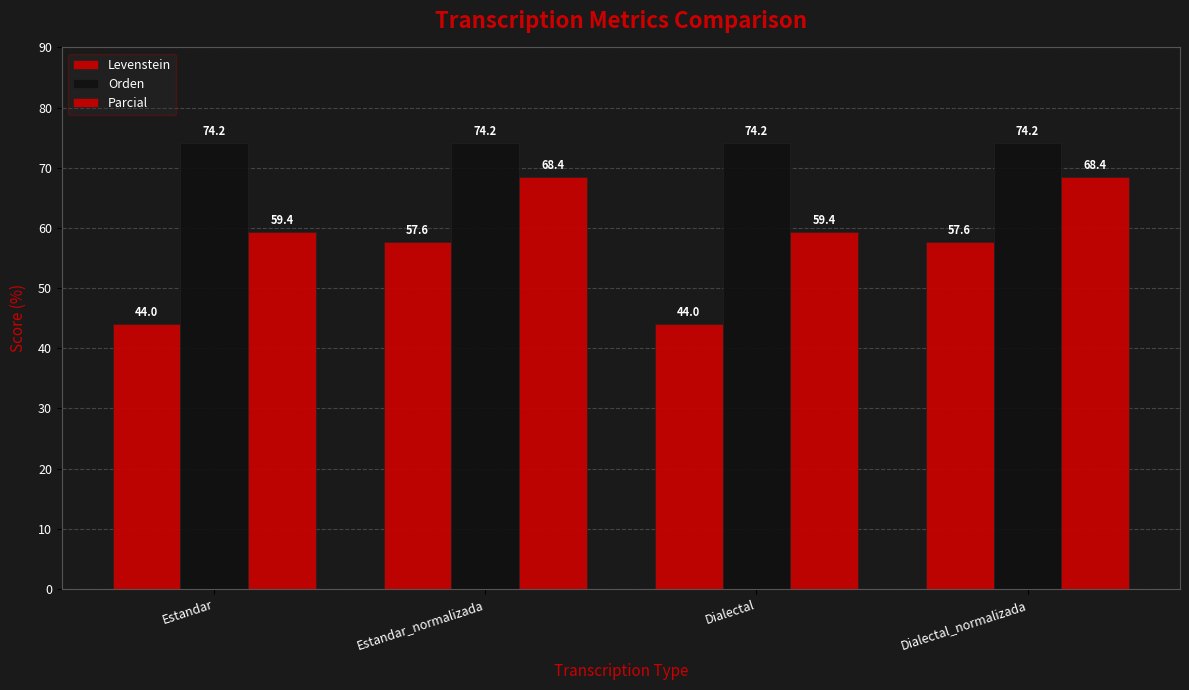

Does the chart contain stacked bars?

No